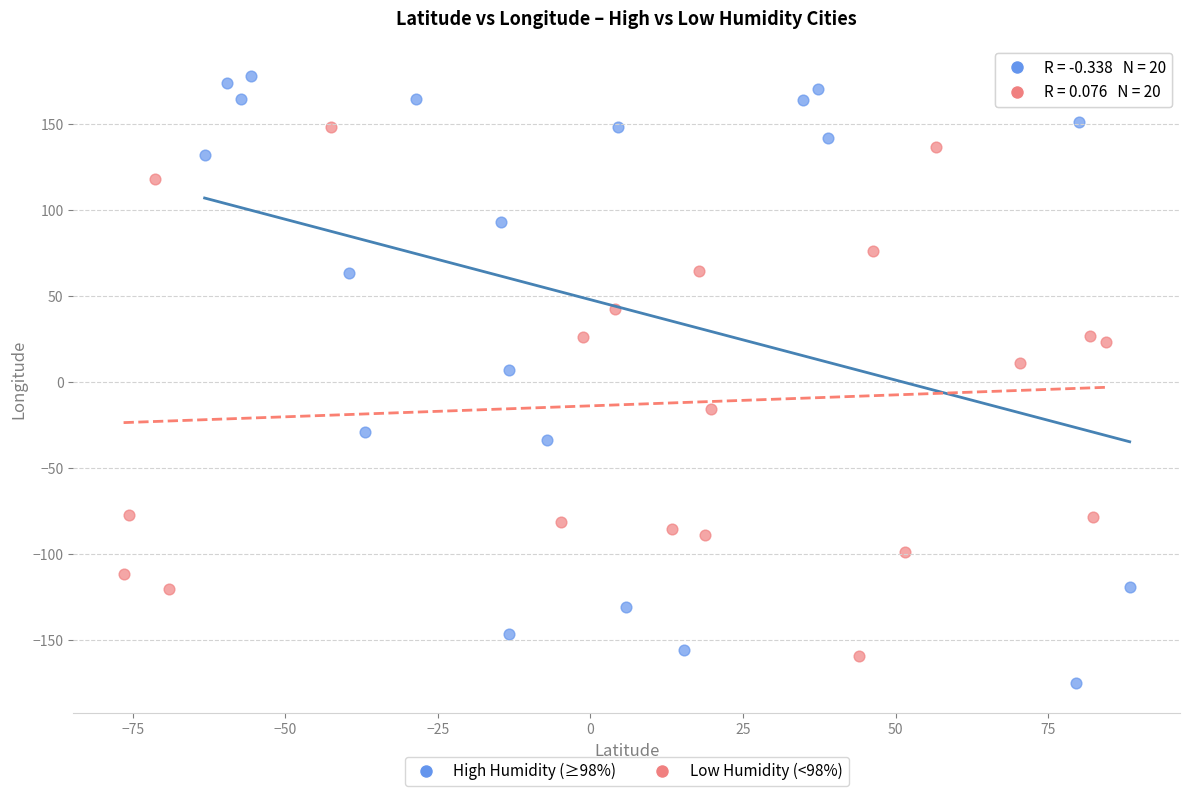

Which series has the widest spread of Y values?

High Humidity (≥98%)